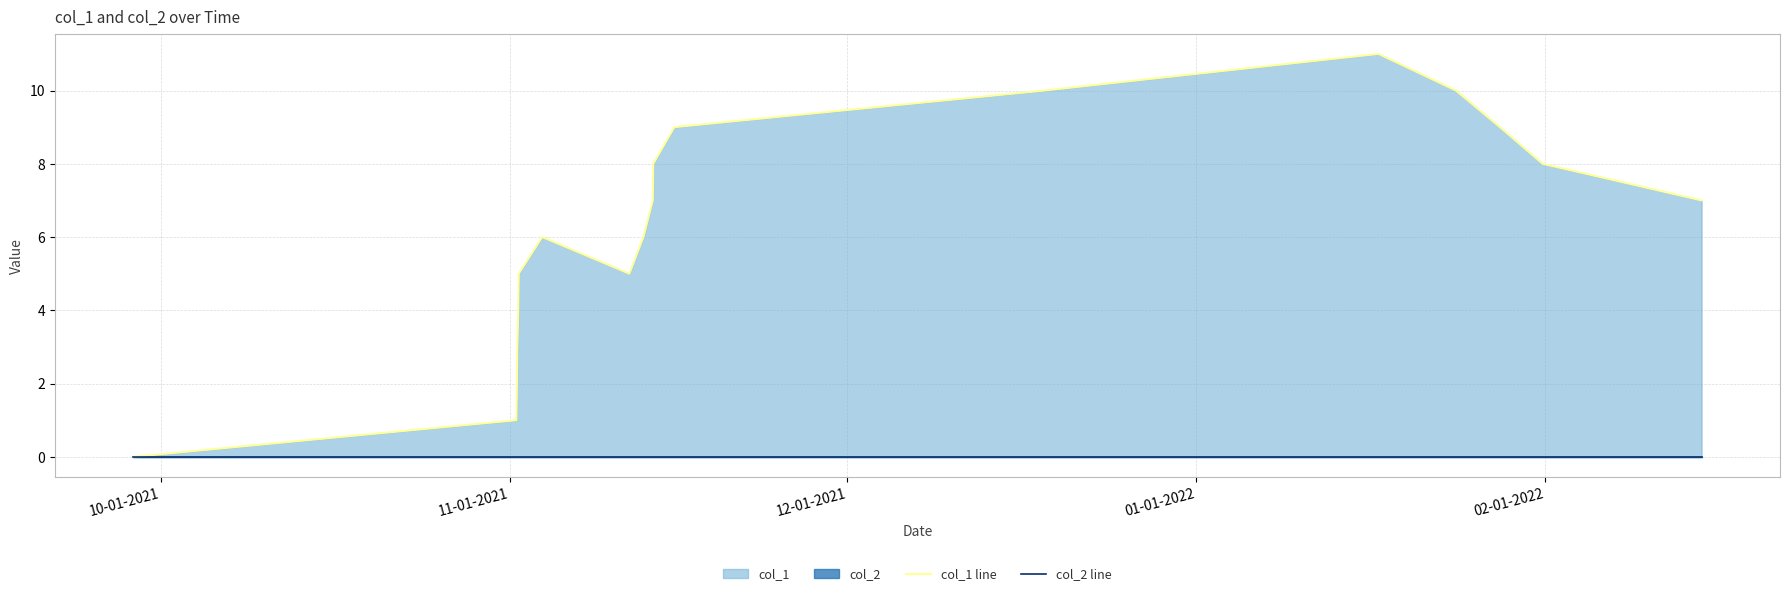

In col_1 line, how many points are lower than both neighbors (excluding endpoints)?

1